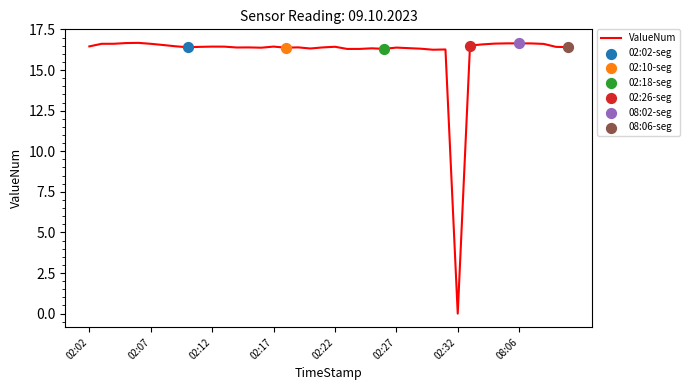

What is the difference between the maximum and minimum values?

16.7